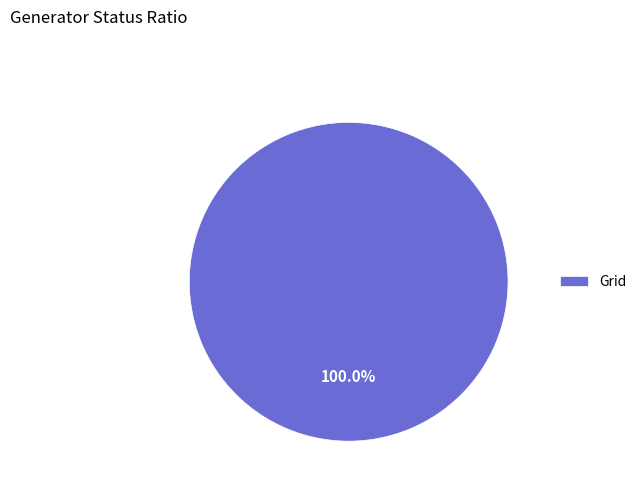

Which slice represents more than half of the pie?

Grid